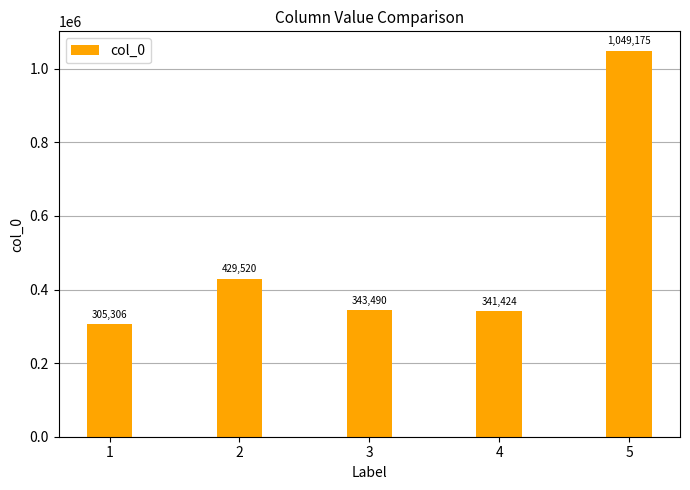

What is the difference between the values at 2 and 5?

619655